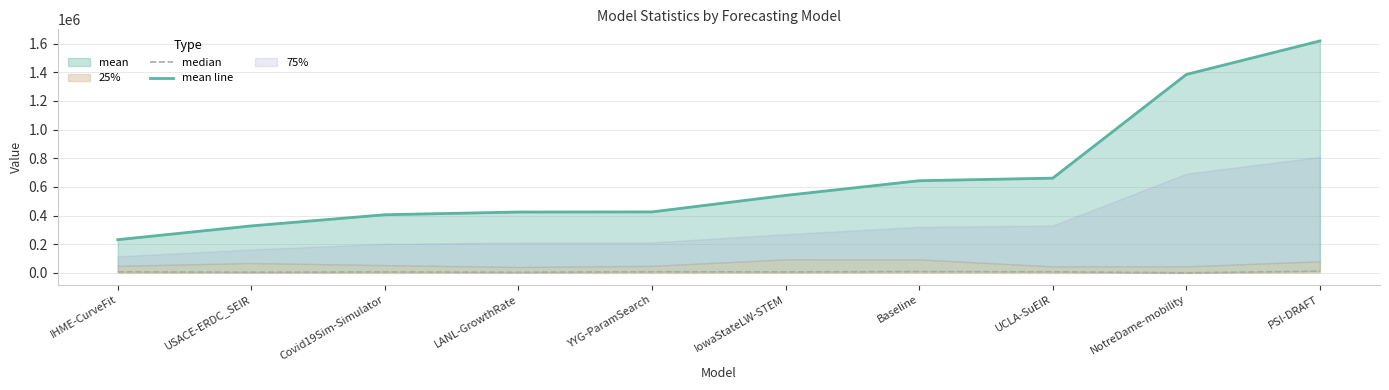

How many values in the mean line series are below 541187?

5